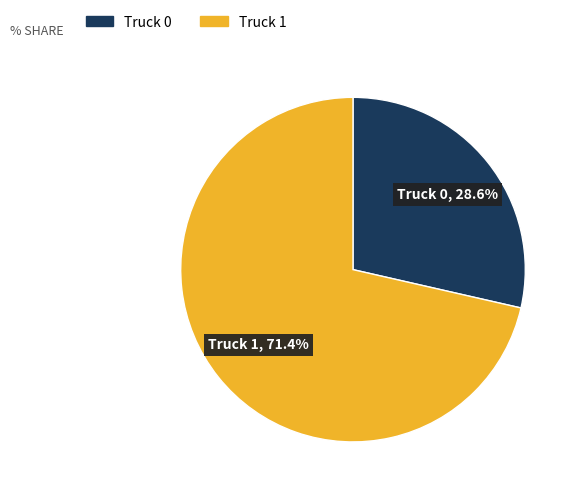

Does Truck 0 account for over 50% of the chart?

No